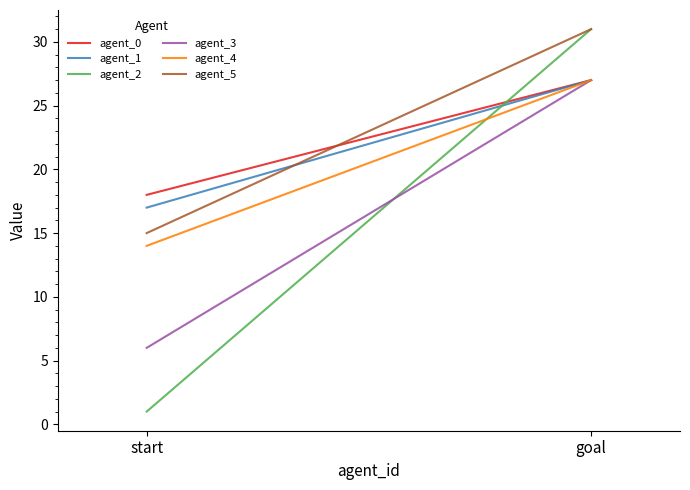

Which series has the widest spread of values?

agent_2